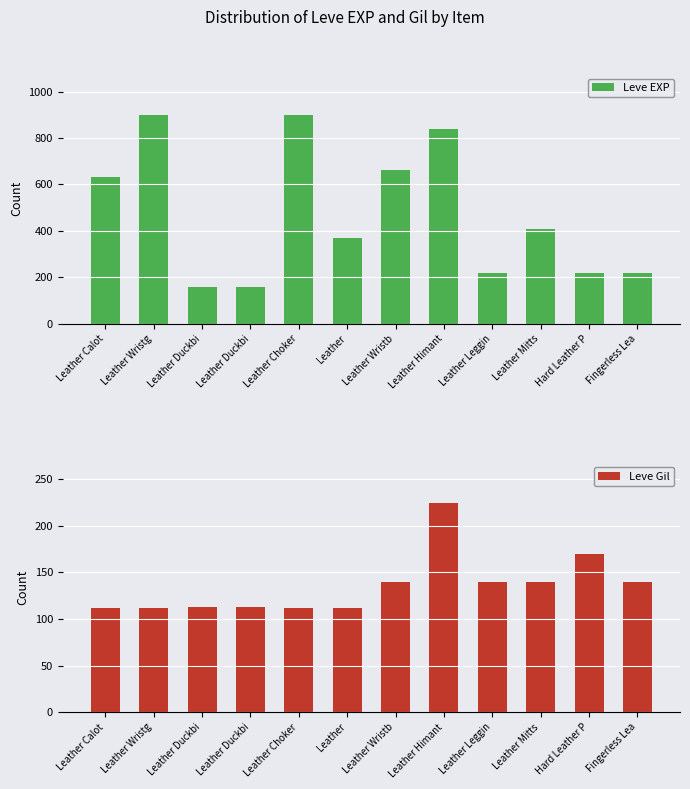

How many bars are there in each group?

2